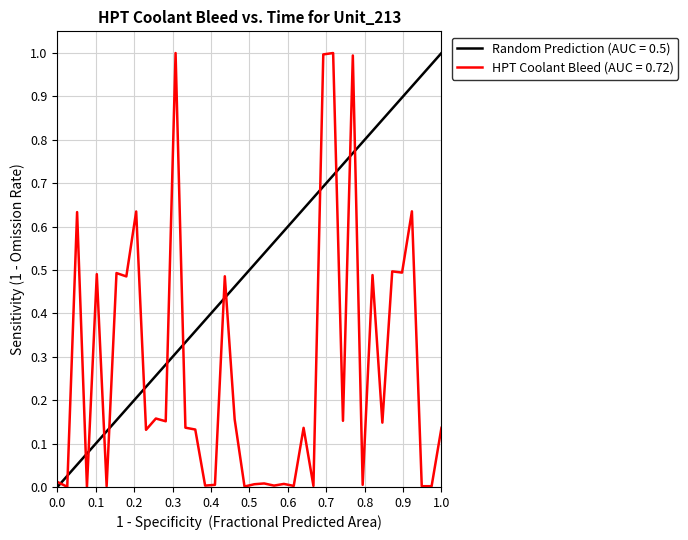

What is the average value?

0.3